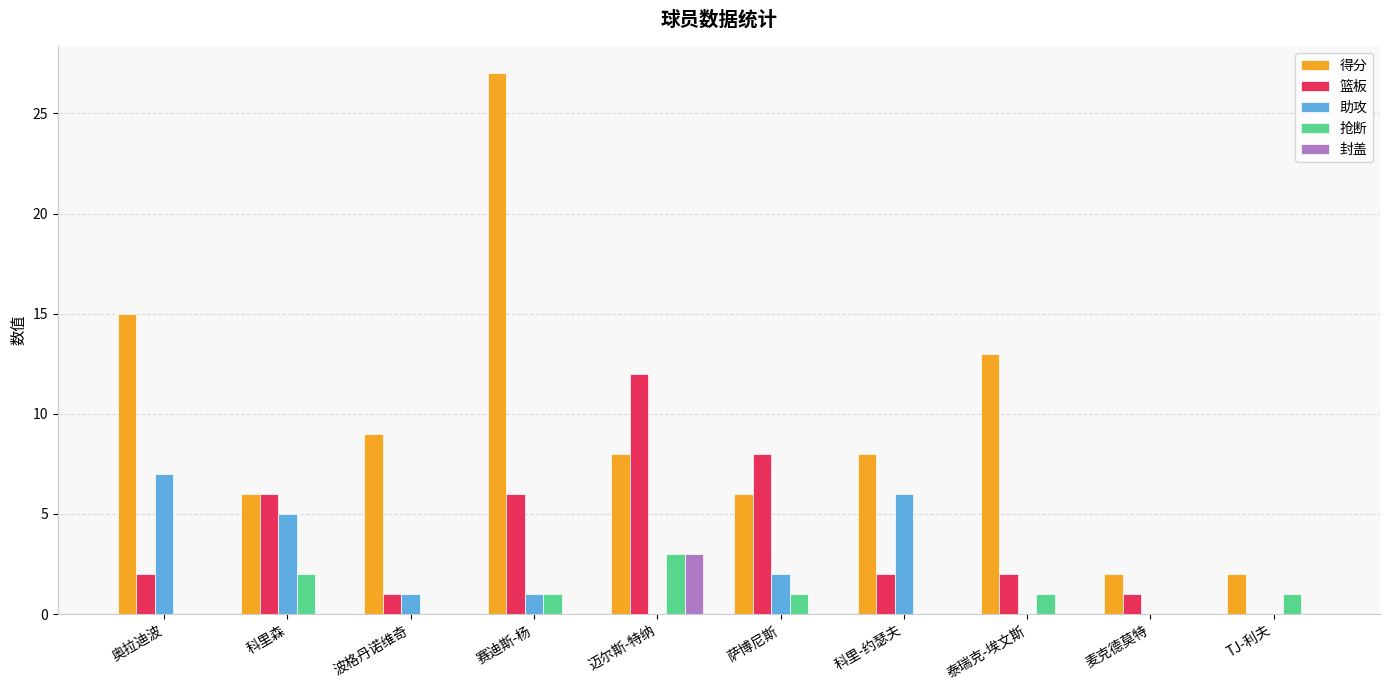

How many groups of bars are there?

10